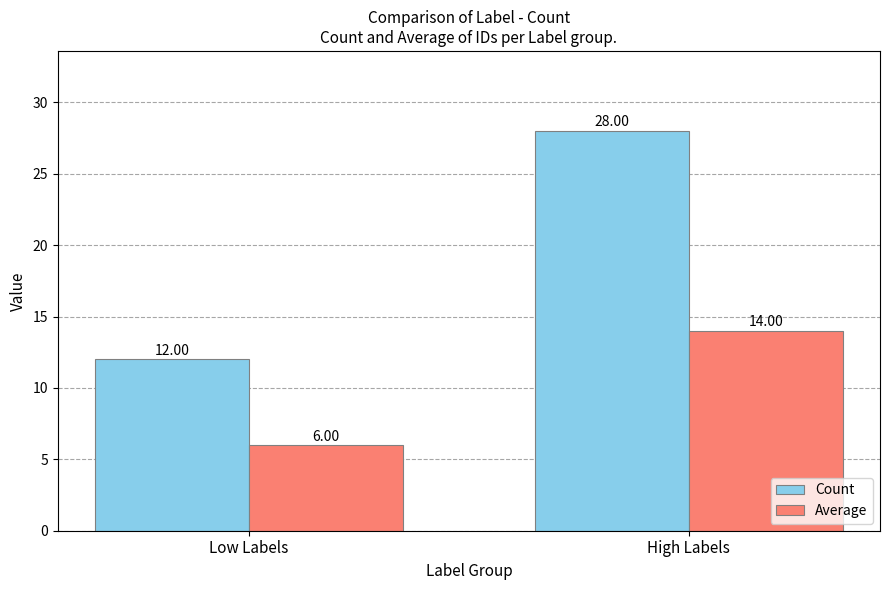

What are all the series names shown in the legend?

Count, Average